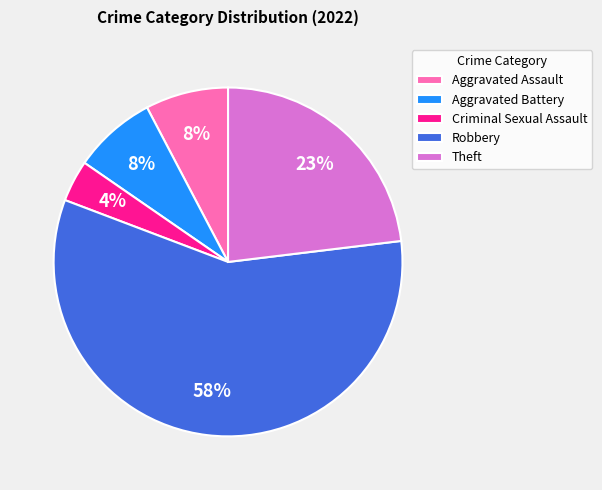

To the nearest percent, what is the average slice percentage?

20%